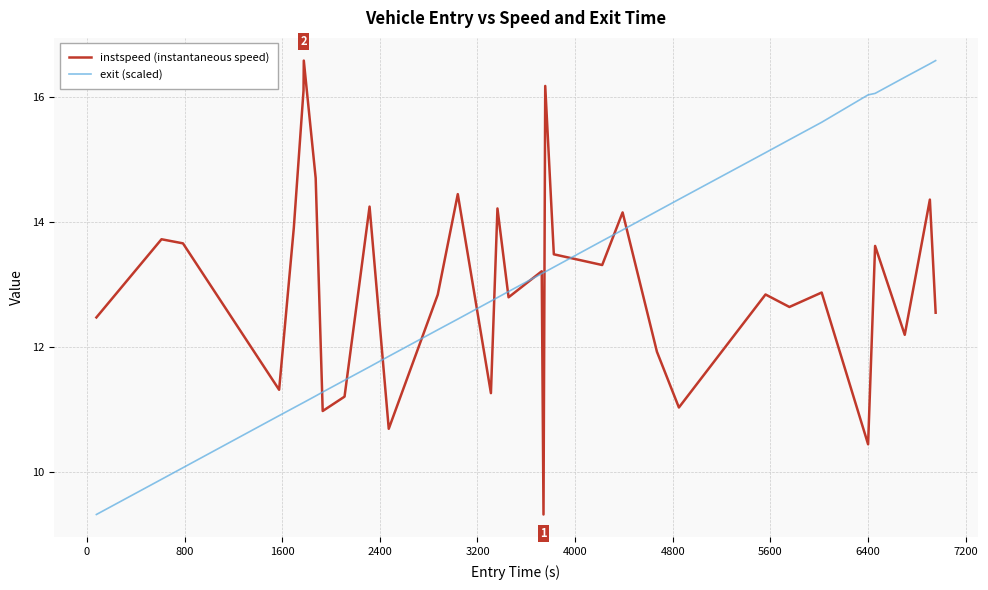

Which series has the largest range (max minus min)?

exit (scaled)